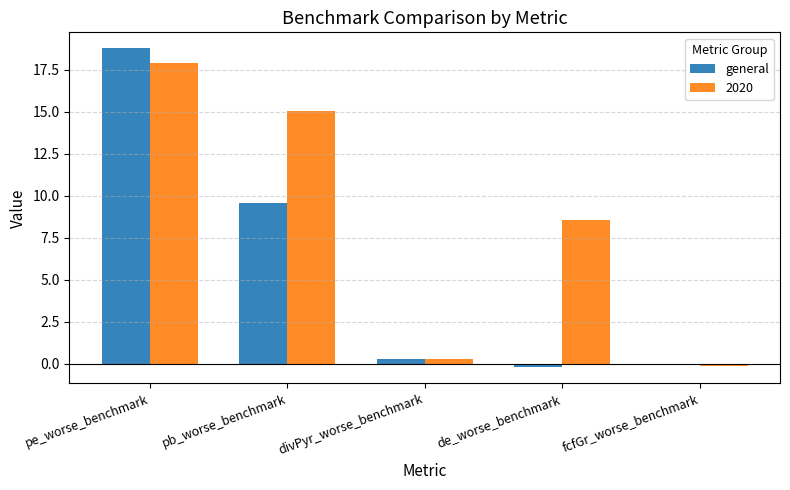

List the labels in order of value, smallest first.

de_worse_benchmark, fcfGr_worse_benchmark, divPyr_worse_benchmark, pb_worse_benchmark, pe_worse_benchmark